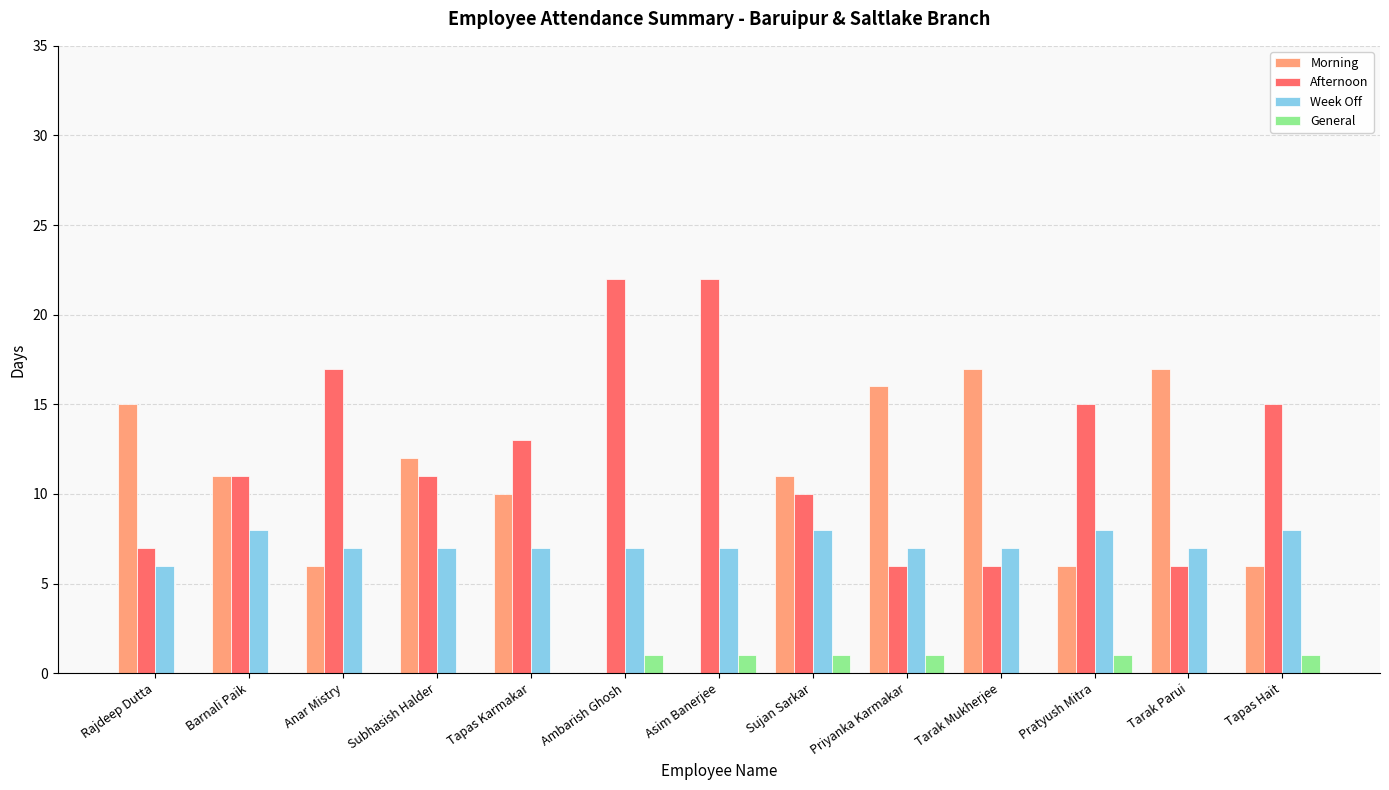

Is the value of General at Tarak Mukherjee greater than the value of Afternoon at Tarak Mukherjee?

No